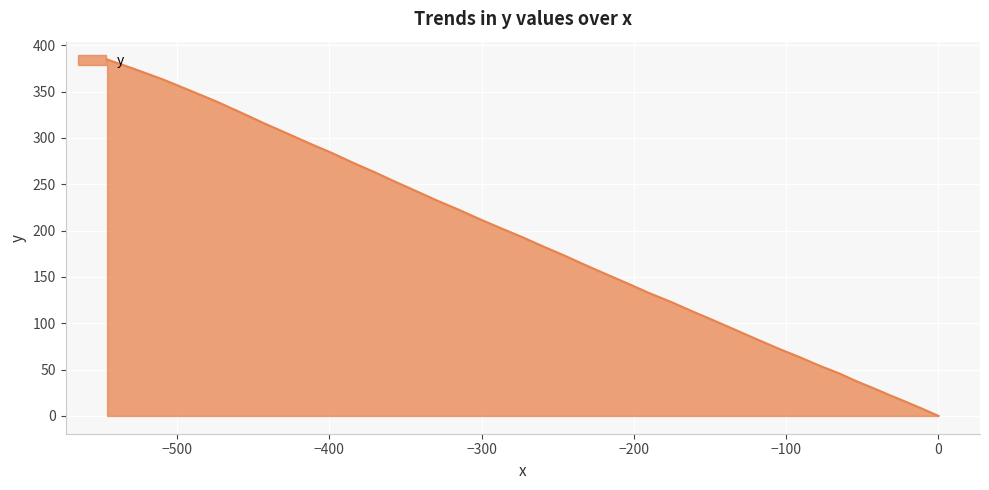

What is the maximum value shown in the chart?

384.7